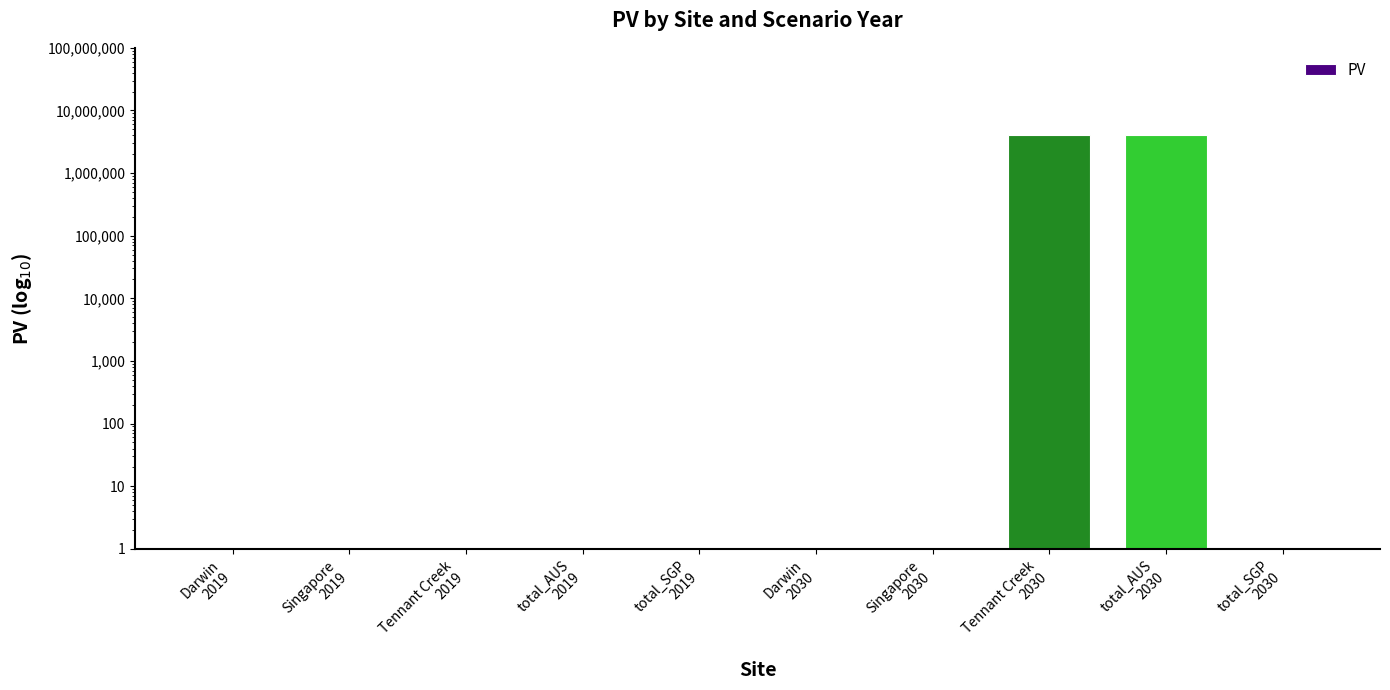

True or false: the data shows 1.7 at Tennant Creek
2019.

False